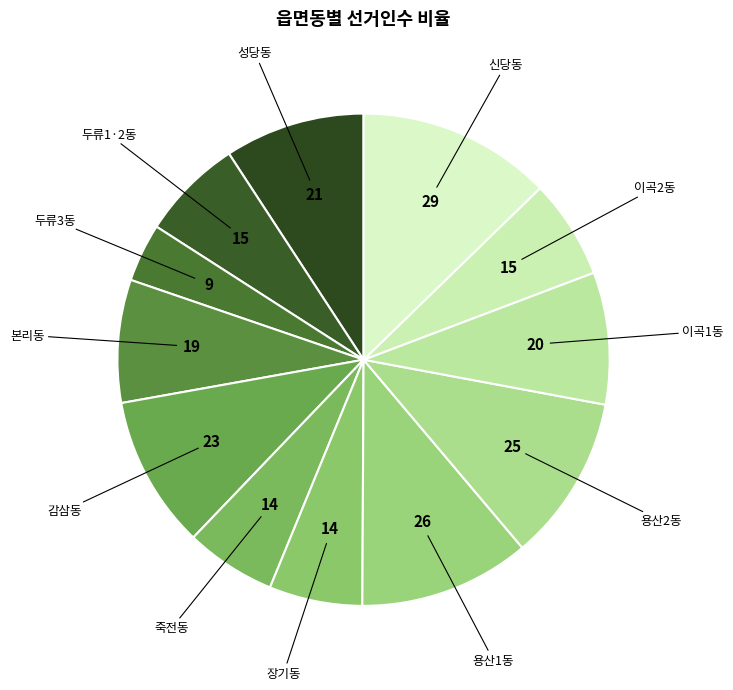

How many slices are in this pie chart?

12